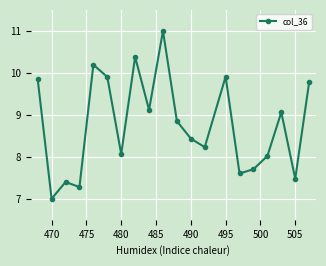

What is the sum of all values?

175.3